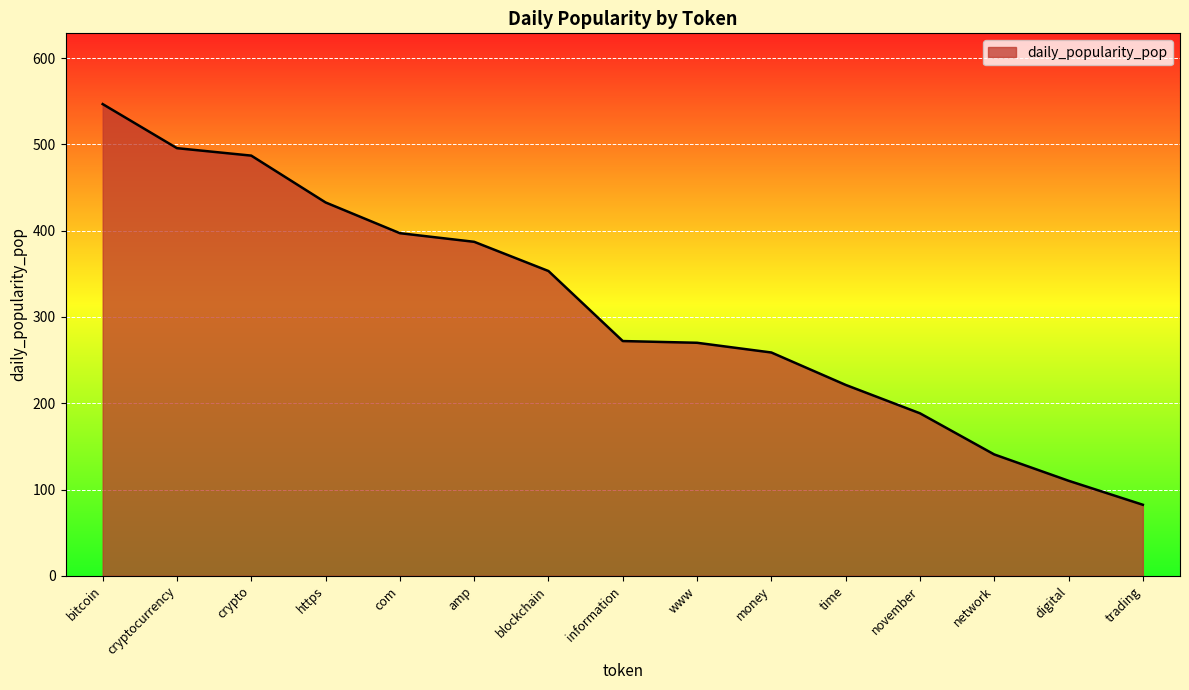

What is the ratio of the value at https to the value at money?

1.7